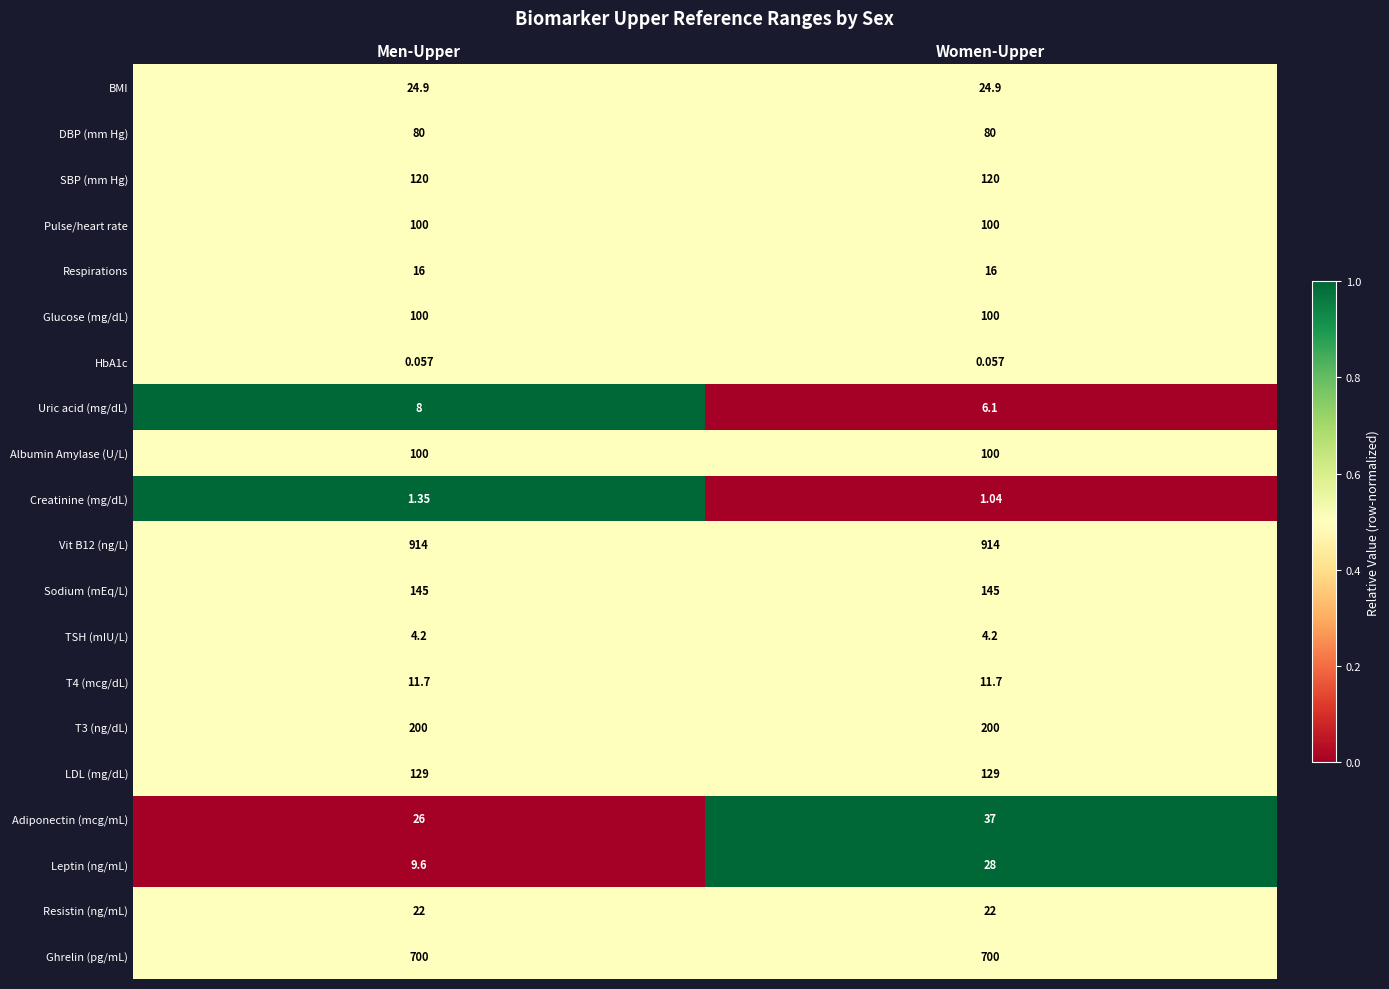

Is the value of Sodium (mEq/L) at Men-Upper greater than the value of Adiponectin (mcg/mL) at Women-Upper?

Yes